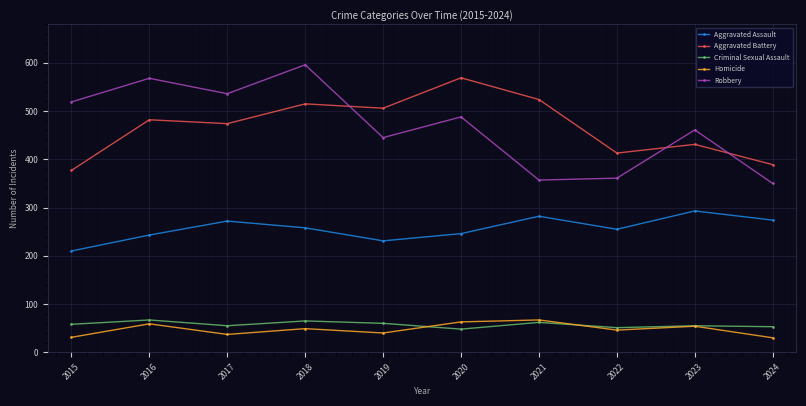

At how many categories does at least one series exceed 86?

10